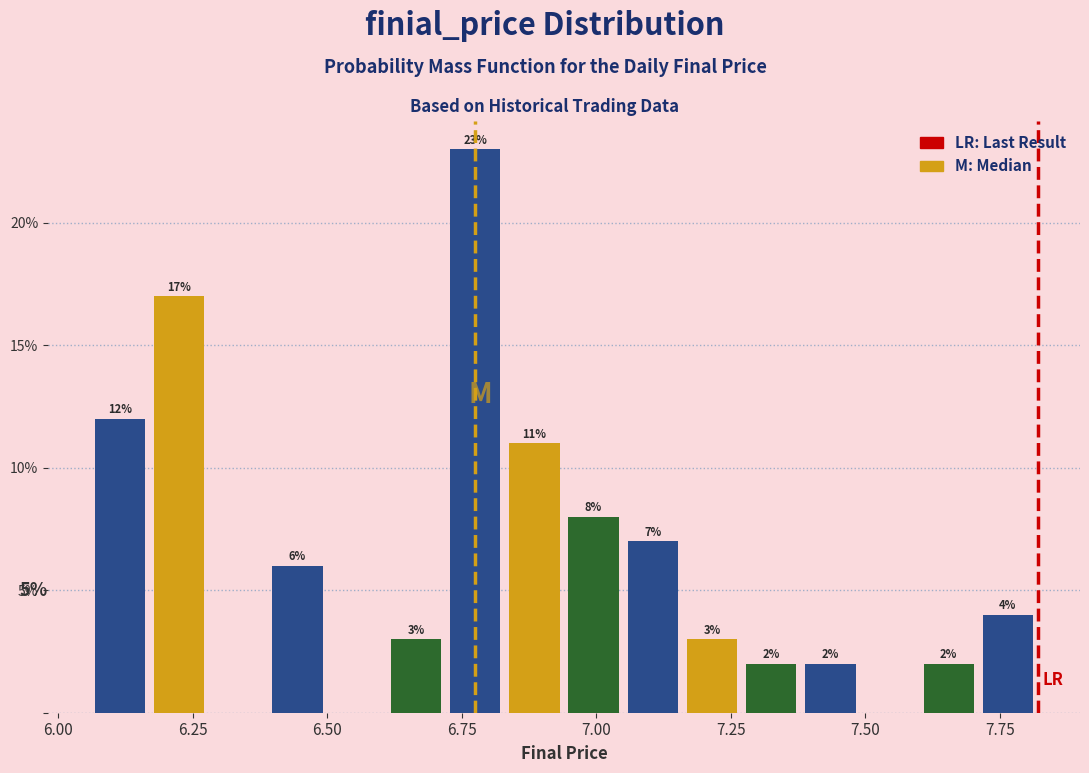

Around what value on the x-axis is the tallest bar? Give the approximate position of its centre, as read against the axis.

6.80